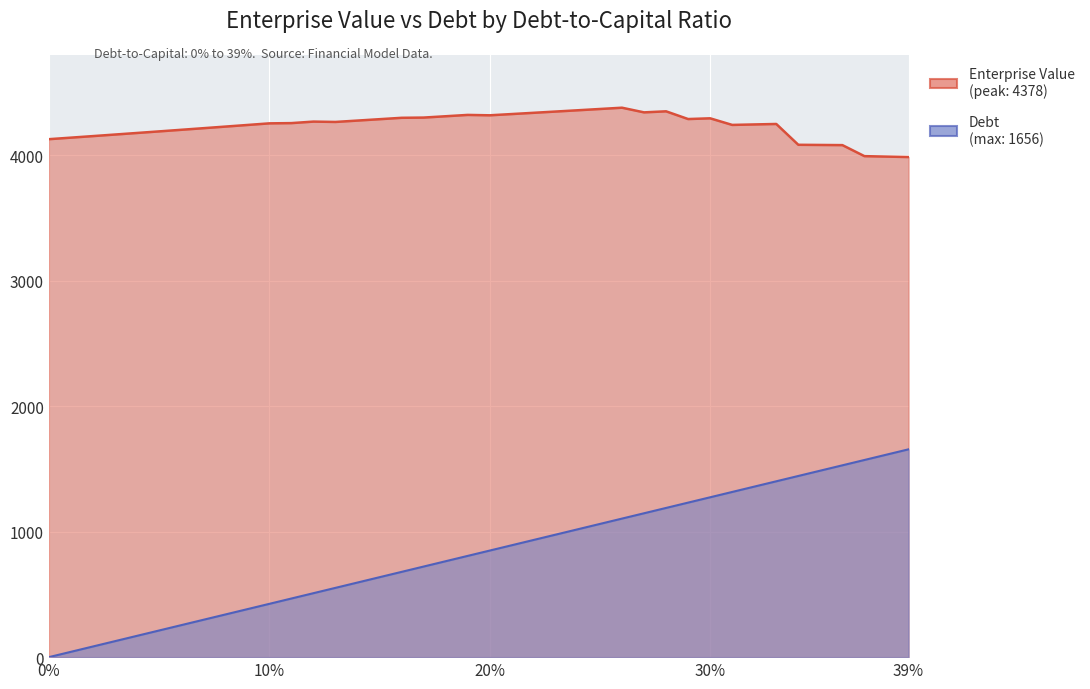

At which category is the sum across all series the highest?

0.33